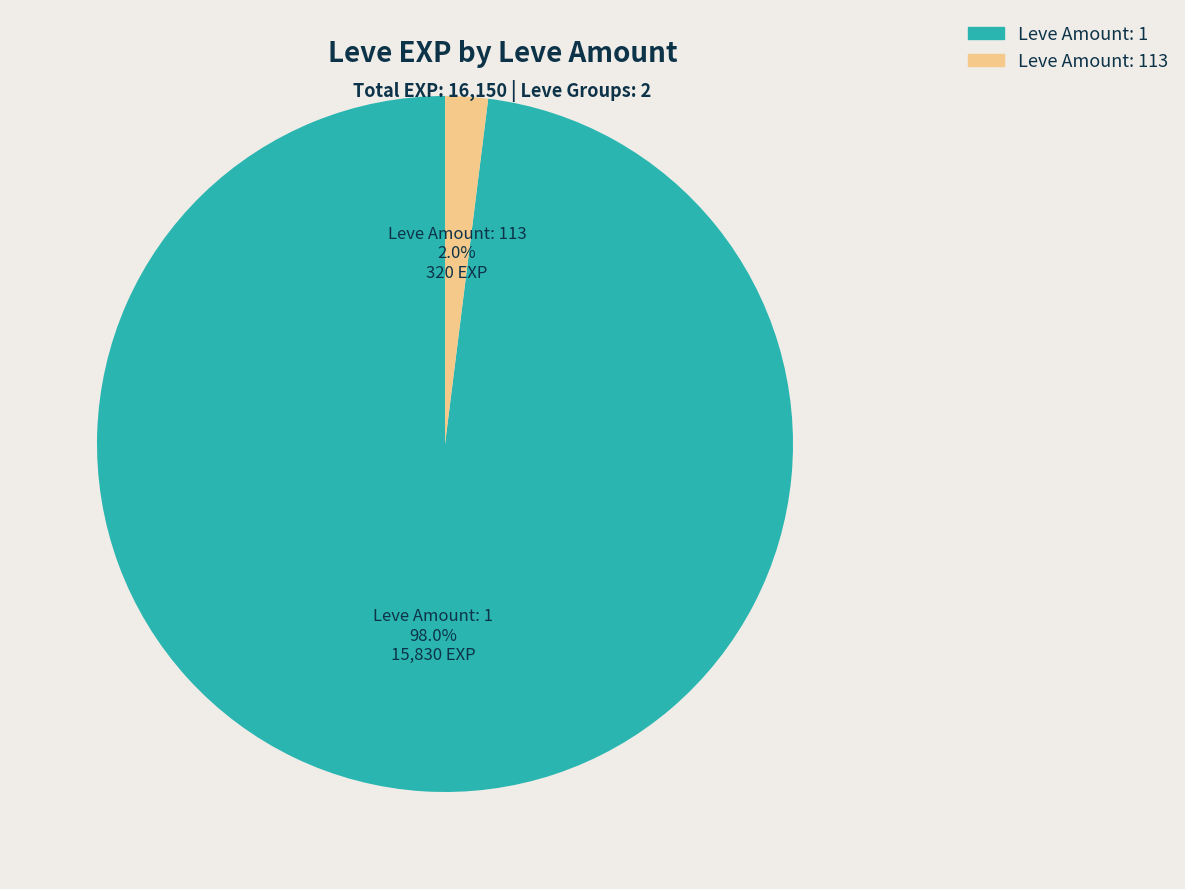

What is the total percentage of Leve Amount: 1 and Leve Amount: 113?

100.0%